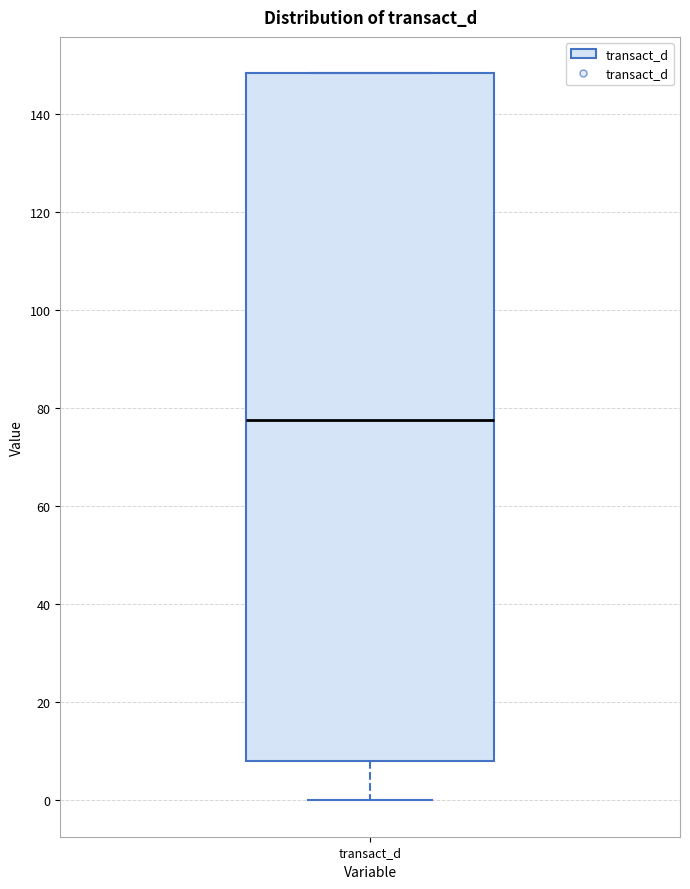

Where does the median line of the box for transact_d sit on the y-axis? The values are not printed on the chart, so give them approximately, as read against the axis.

78